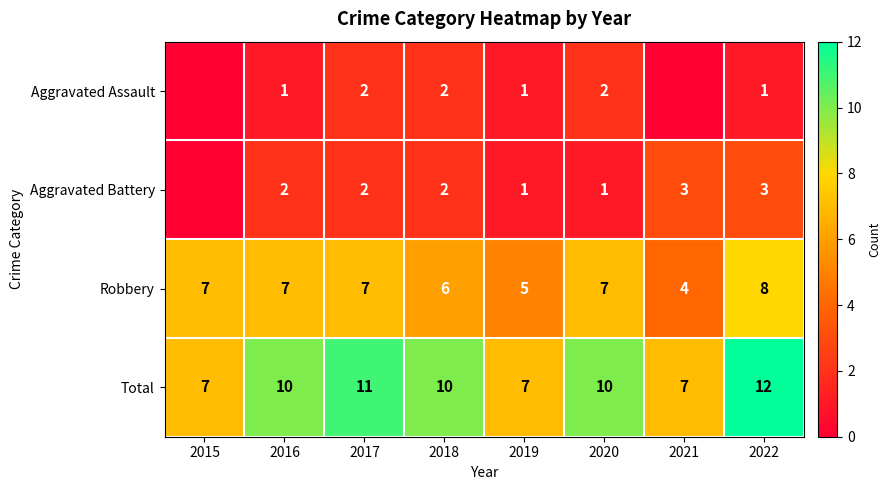

At how many categories does at least one series exceed 7?

5